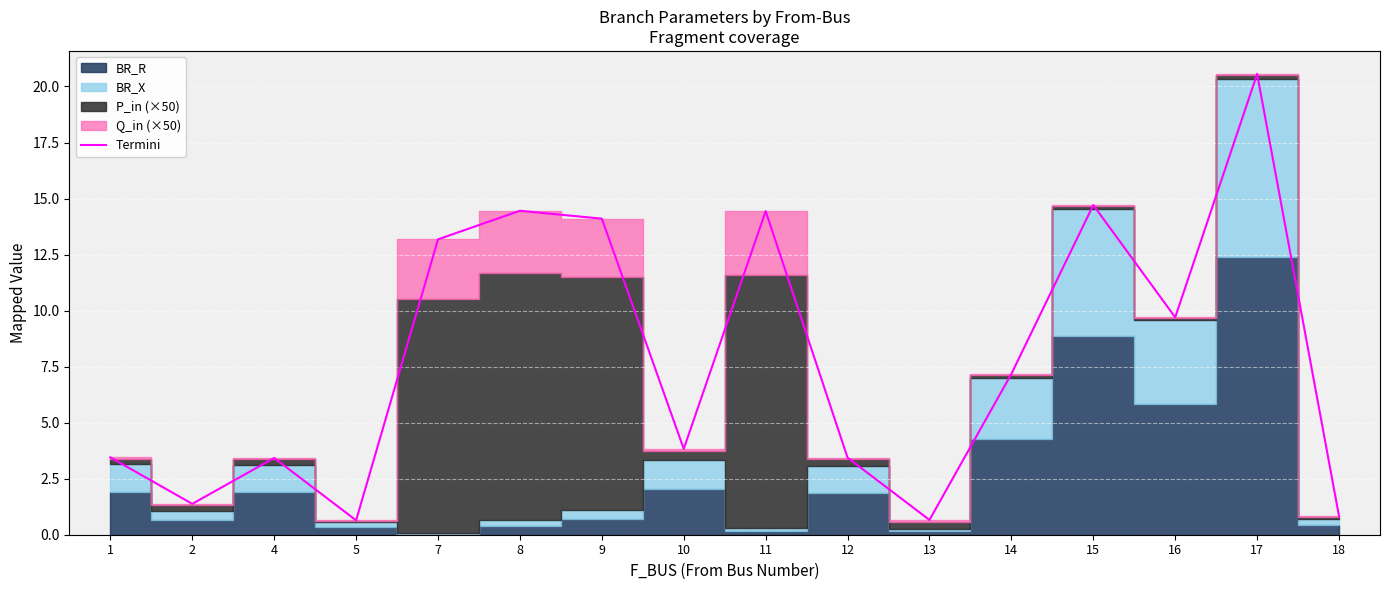

Where is the data nearest to the value 10?

16